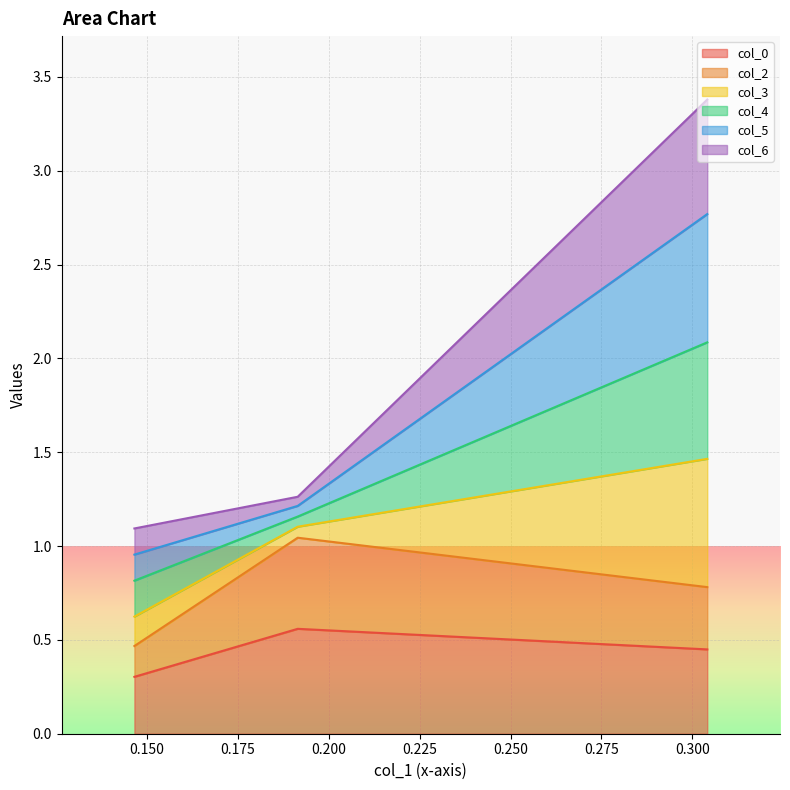

What is the lowest value of the col_0 series?

0.3